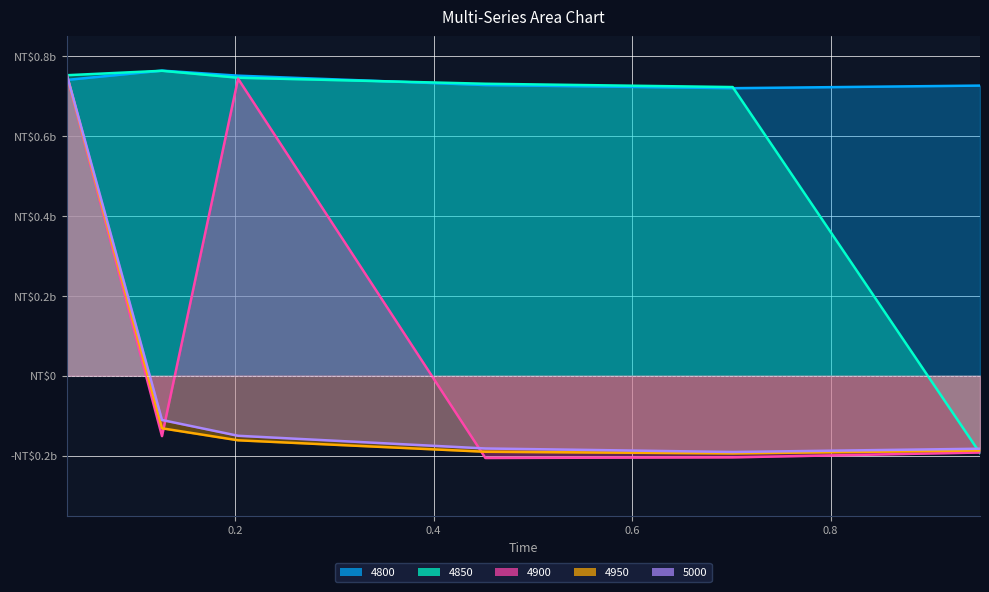

How many times do 4950 and 4800 cross each other?

1